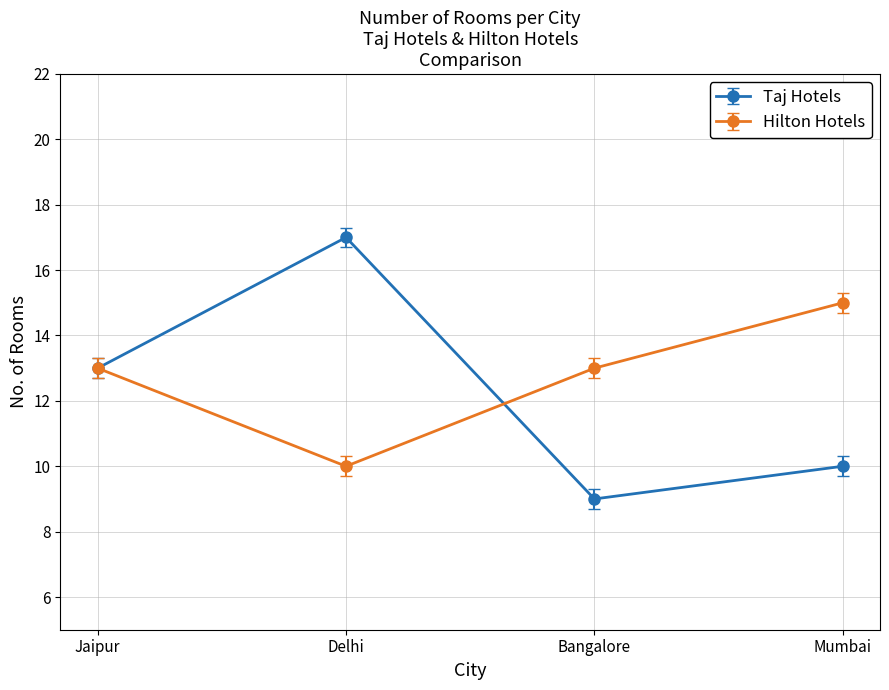

What is the difference between the highest and lowest values at Bangalore?

4